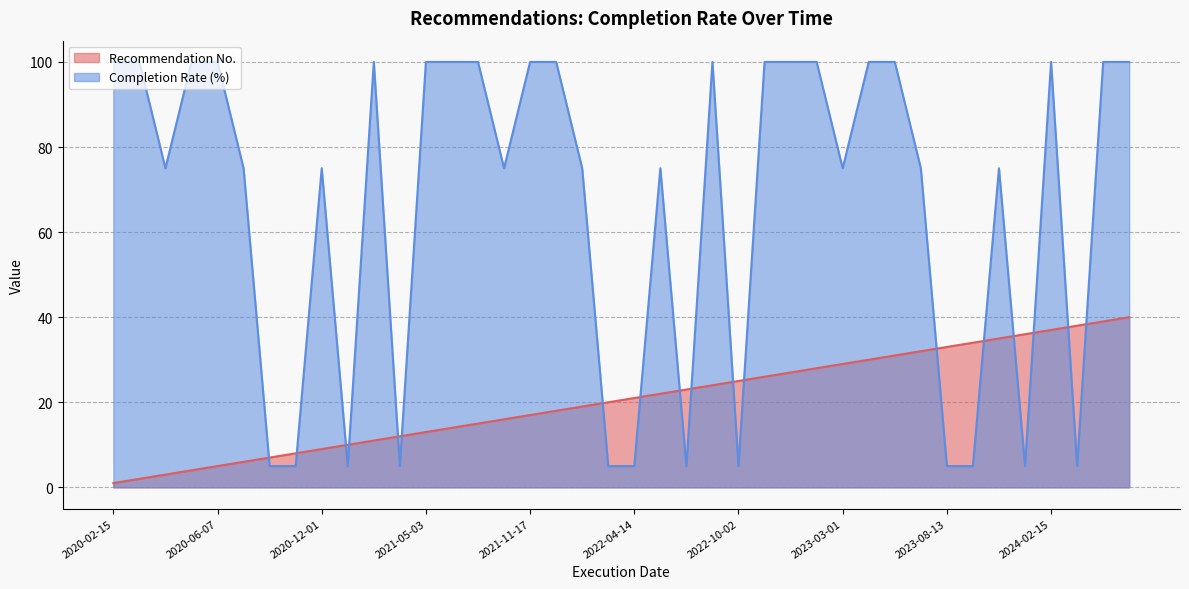

How many intersections are there between Completion Rate (%) and Recommendation No.?

18